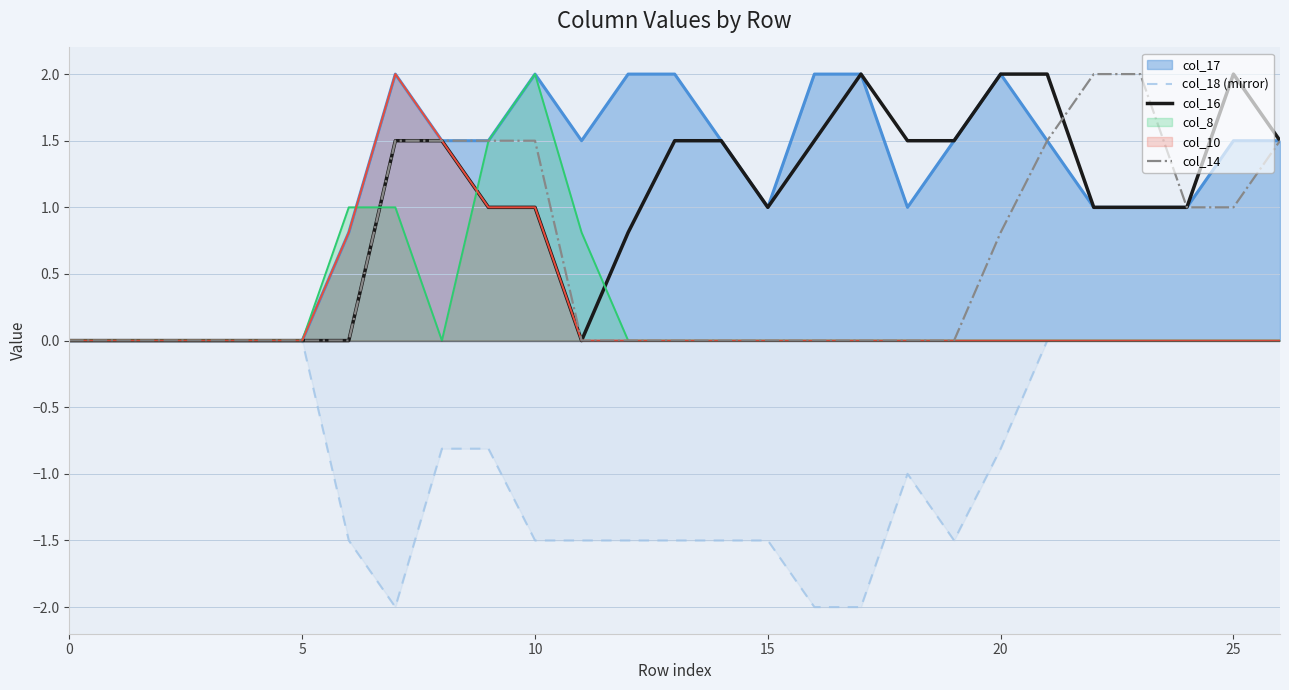

True or false: col_18 (mirror) has a value of -0.0 at 25.

True